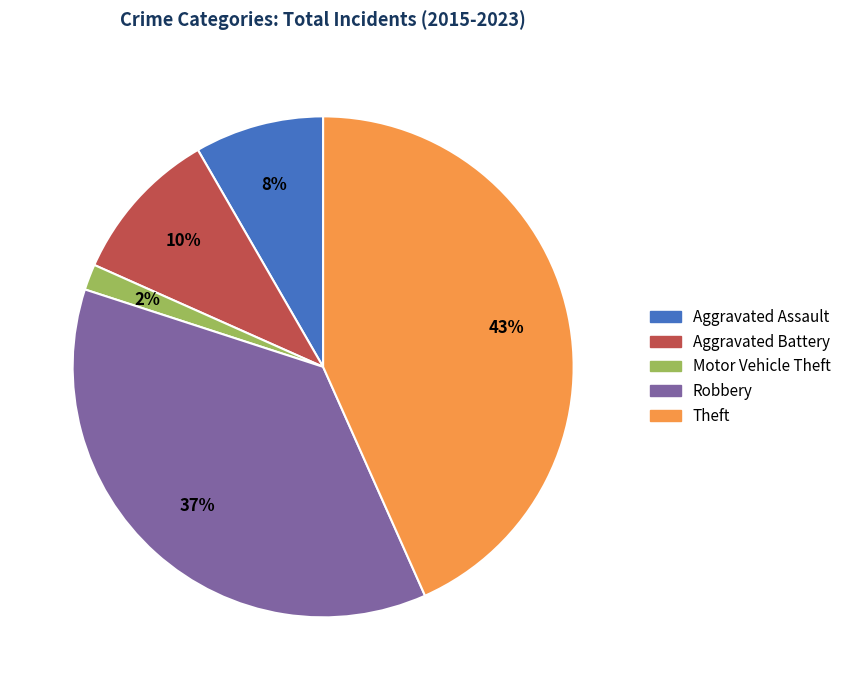

Which slice is the largest?

Theft